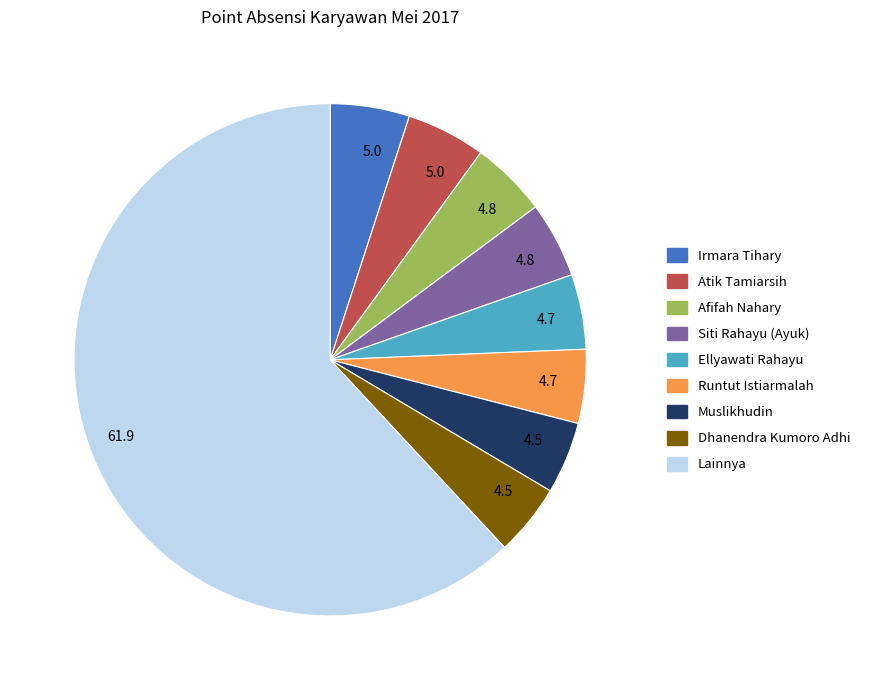

Does any single category account for the majority?

Yes